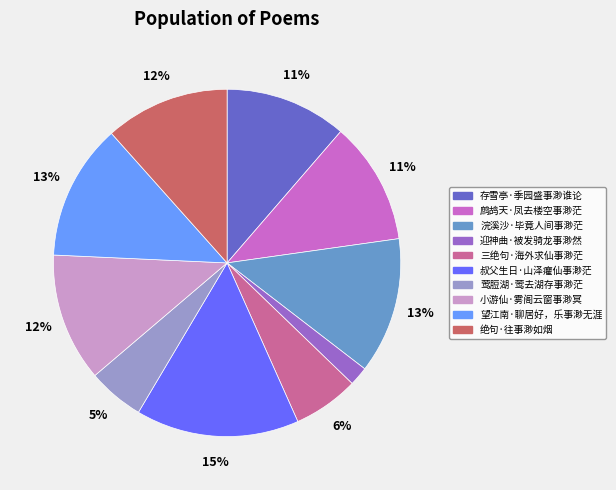

Which has a higher value, 叔父生日·山泽癯仙事渺茫 or 莺脰湖·莺去湖存事渺茫?

叔父生日·山泽癯仙事渺茫